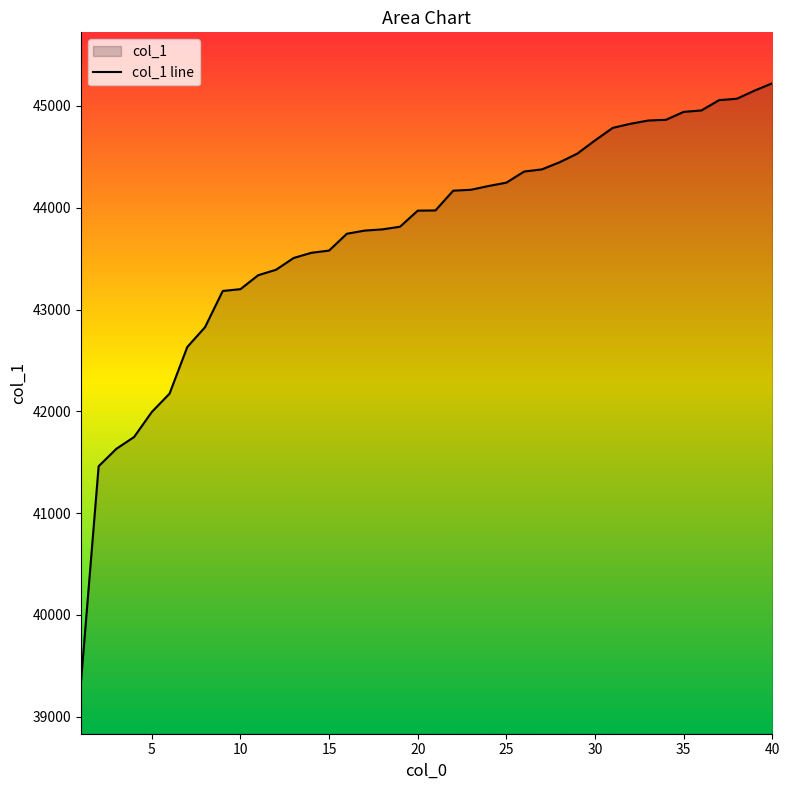

The value at 25 is 71002. True or false?

False